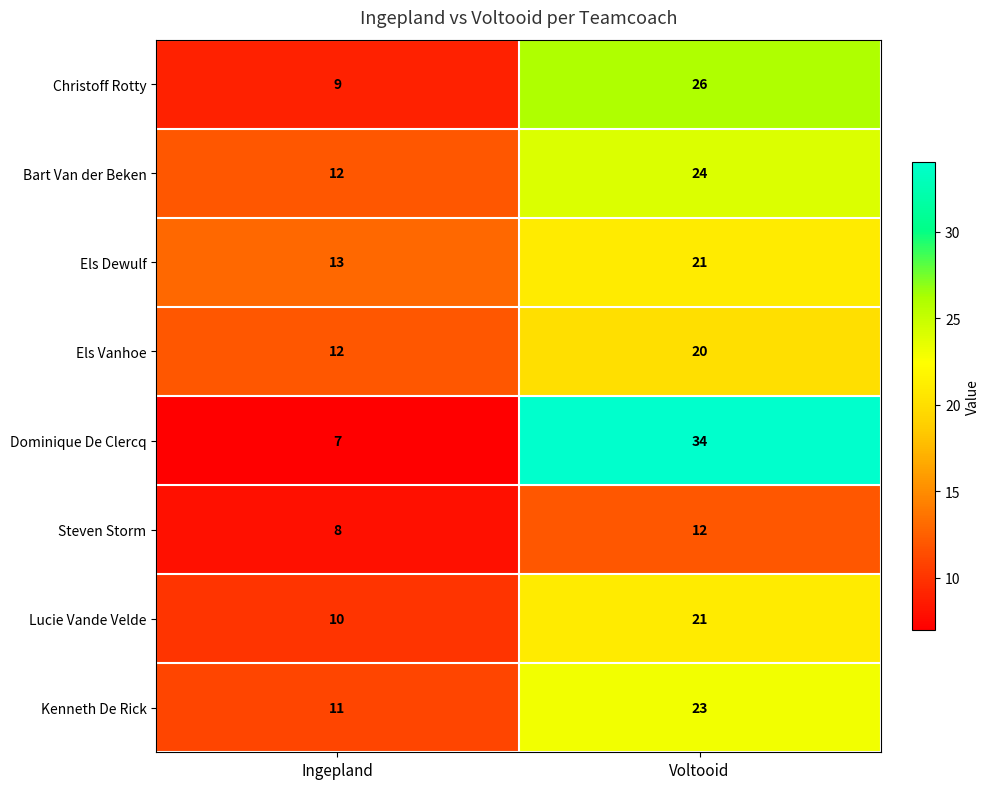

Which series has the widest spread of values?

Dominique De Clercq